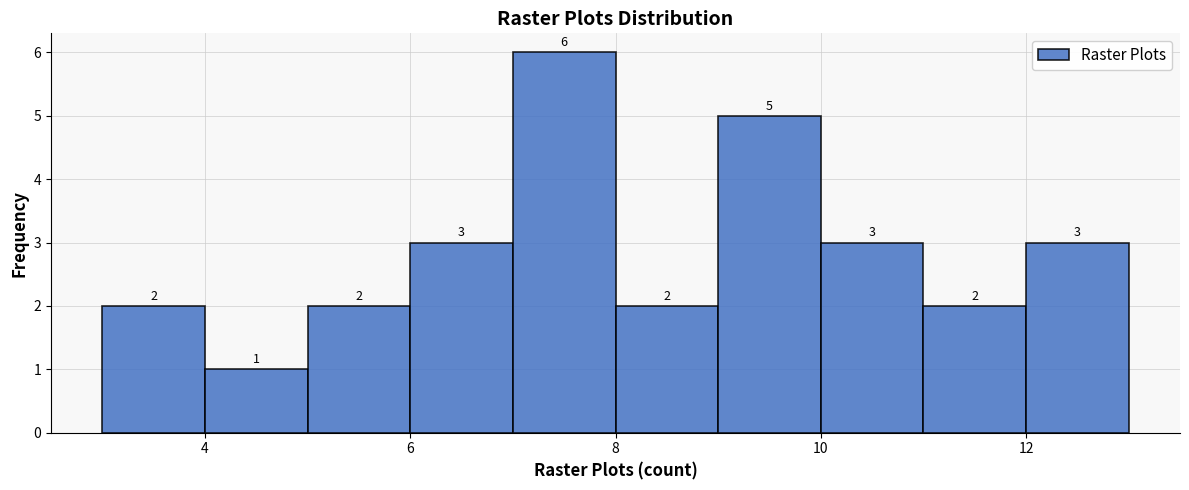

Which range on the x-axis has the tallest bar?

7 to 8